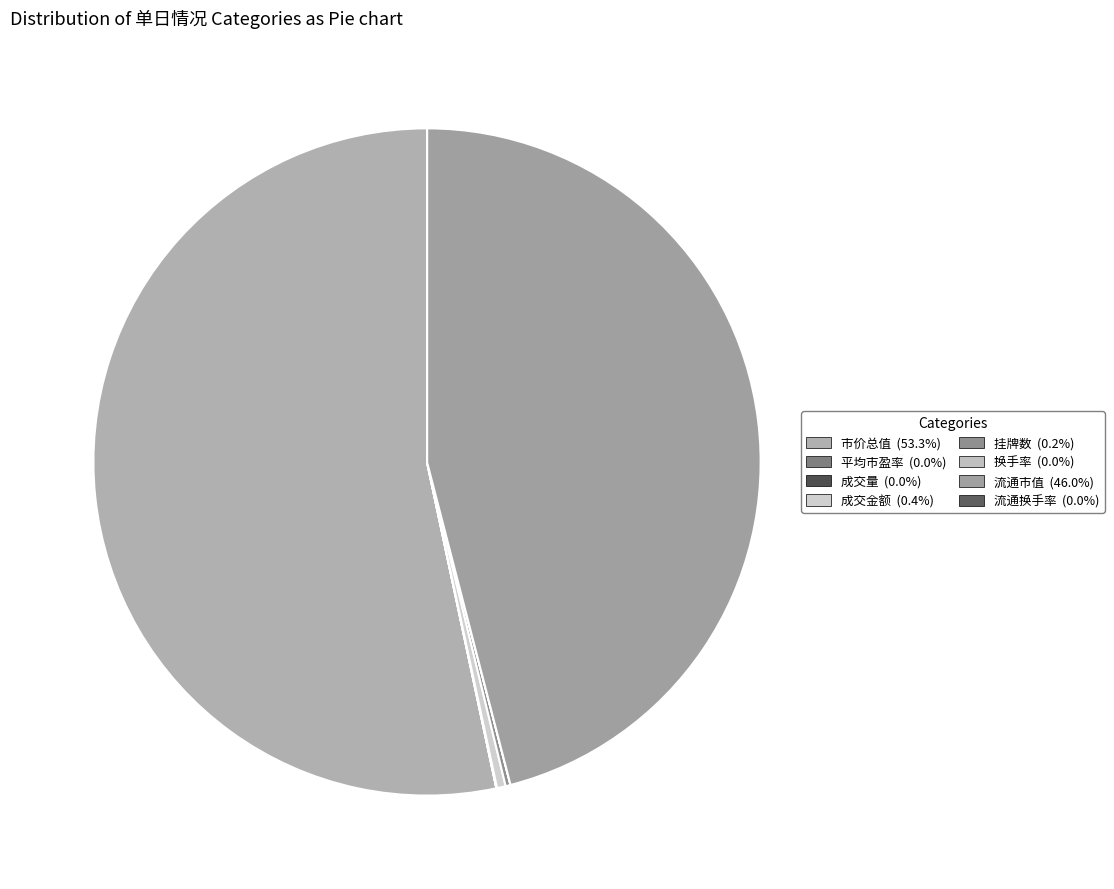

Between 流通换手率 and 成交金额, which is larger?

成交金额